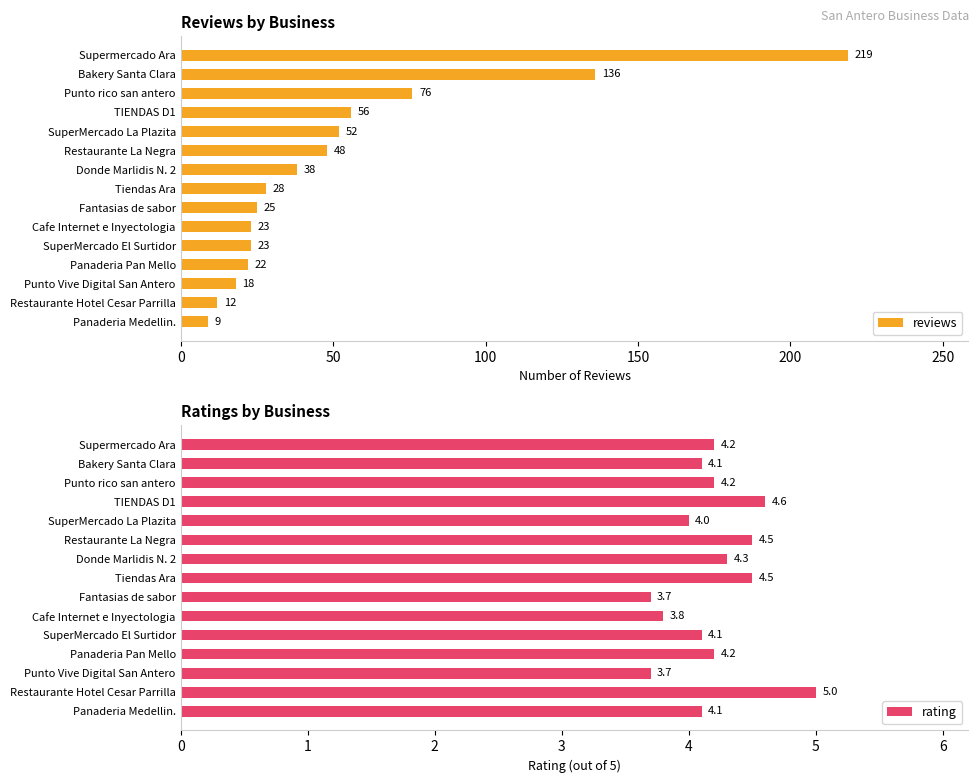

What is the average value of the reviews series?

52